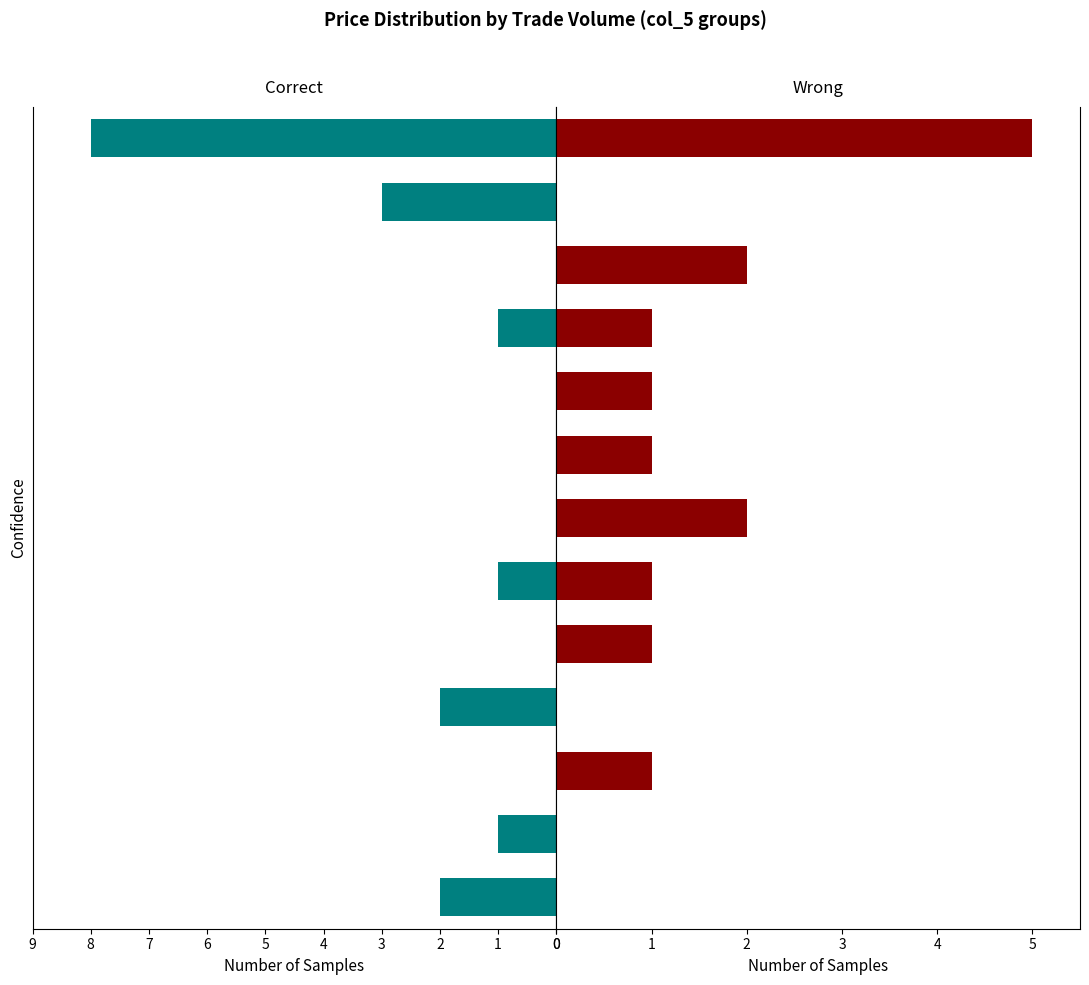

What is the total value across all series at 8?

1